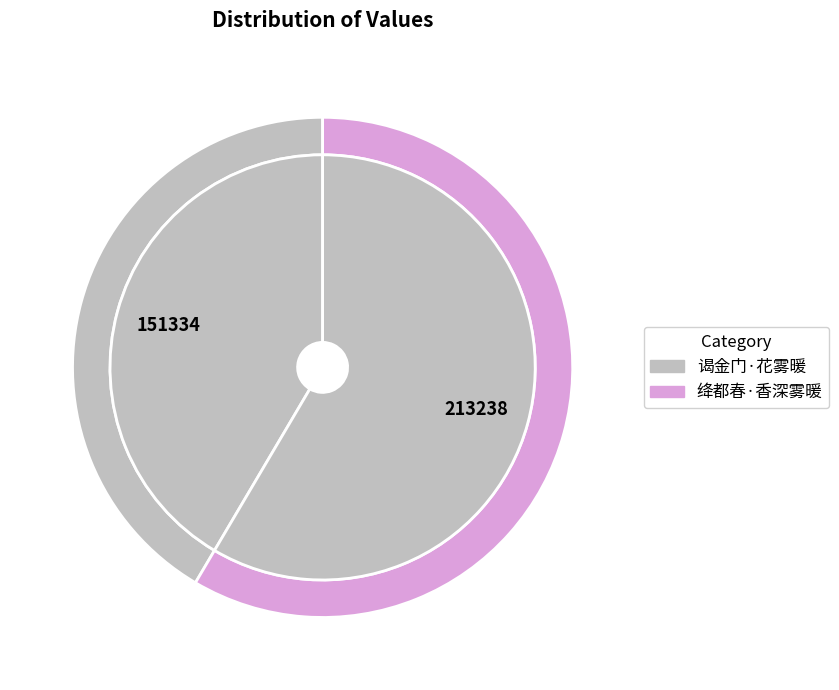

To the nearest percent, what is the average slice percentage?

50%